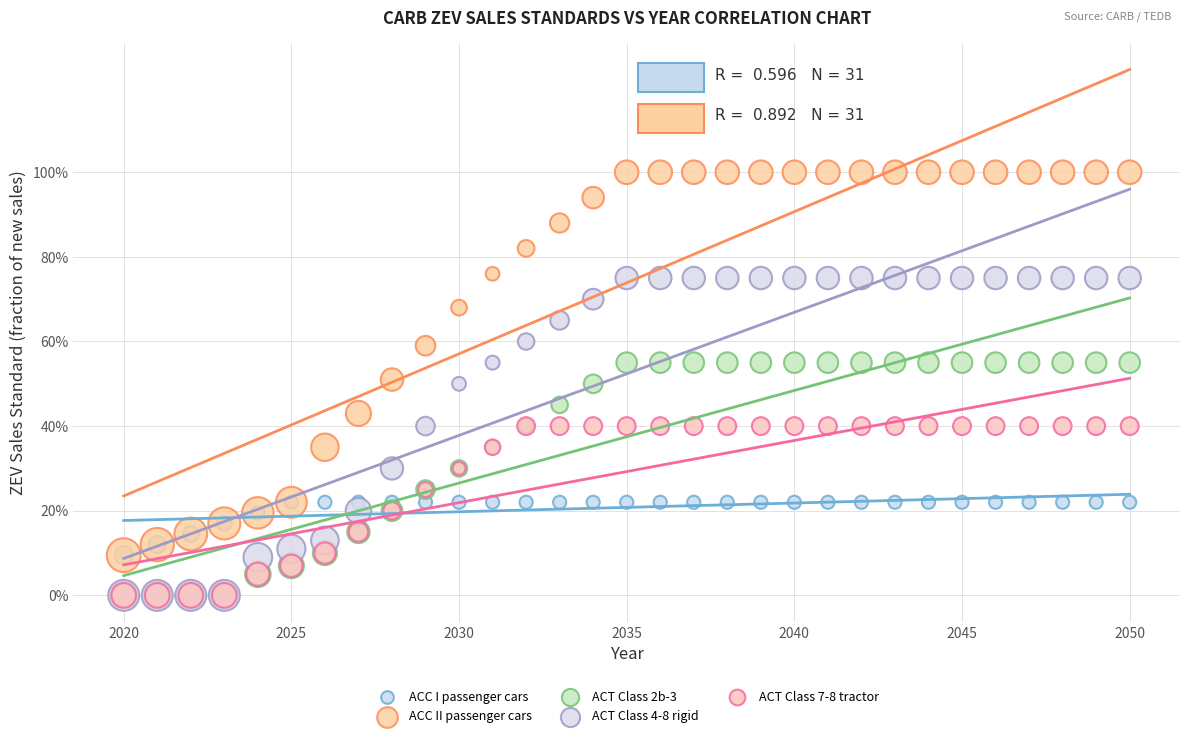

What are all the series names shown in the legend?

ACC I passenger cars, ACC II passenger cars, ACT Class 2b-3, ACT Class 4-8 rigid, ACT Class 7-8 tractor